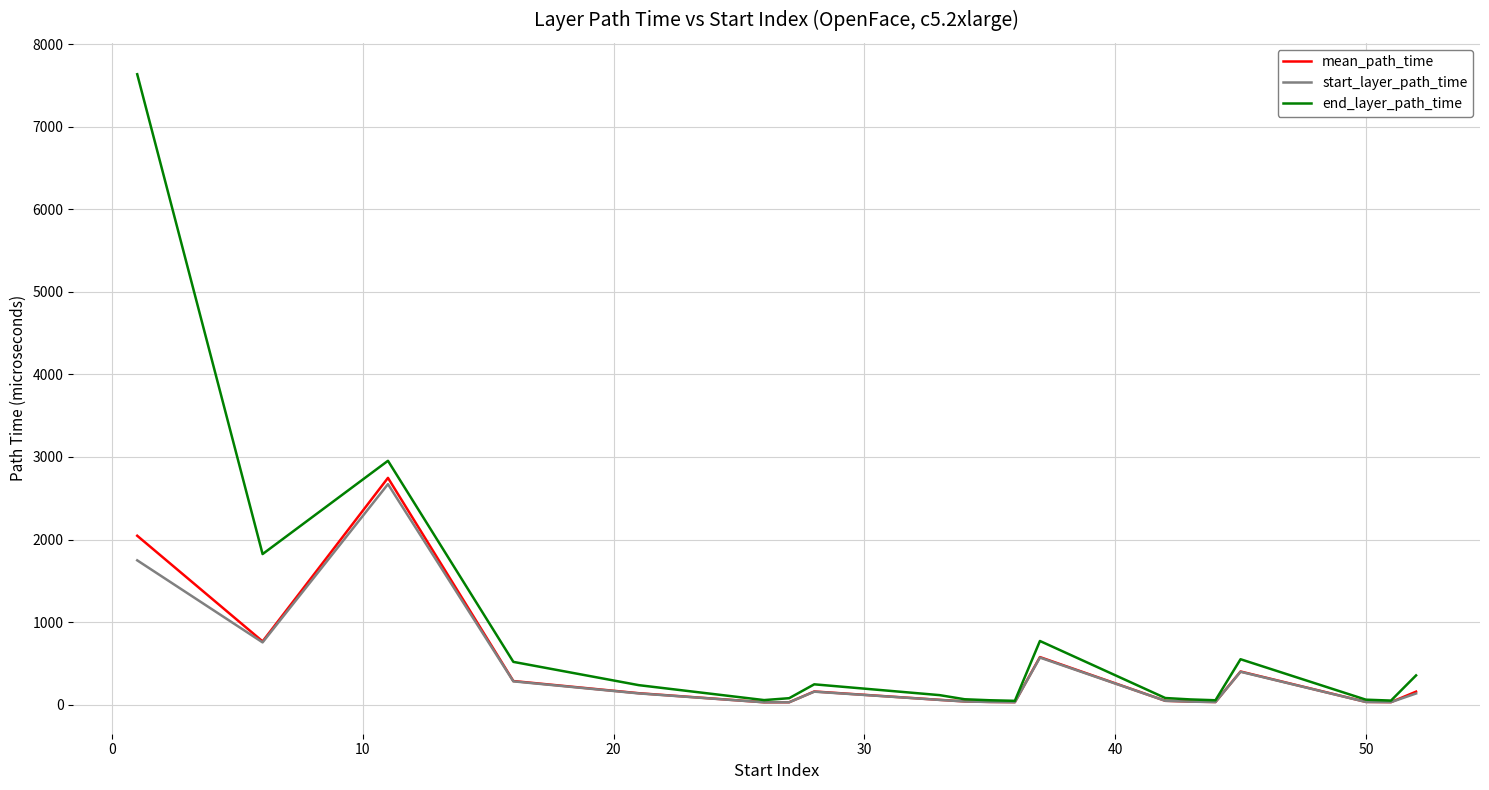

What is the sum of all start_layer_path_time values?

7238.0